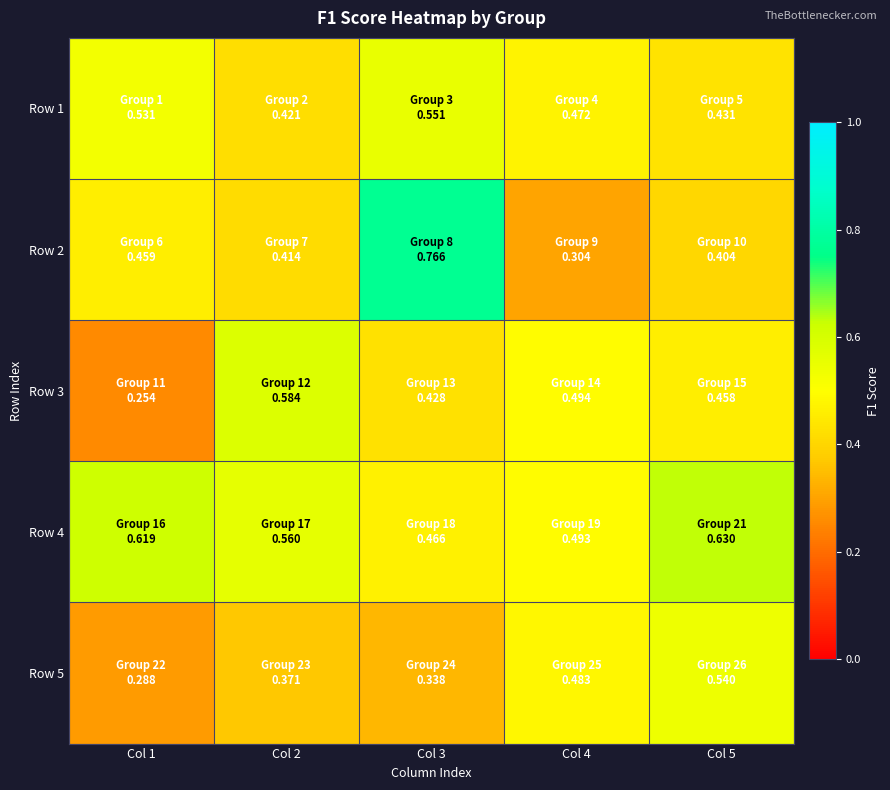

What is the spread (max minus min) of values at Col 4?

0.2